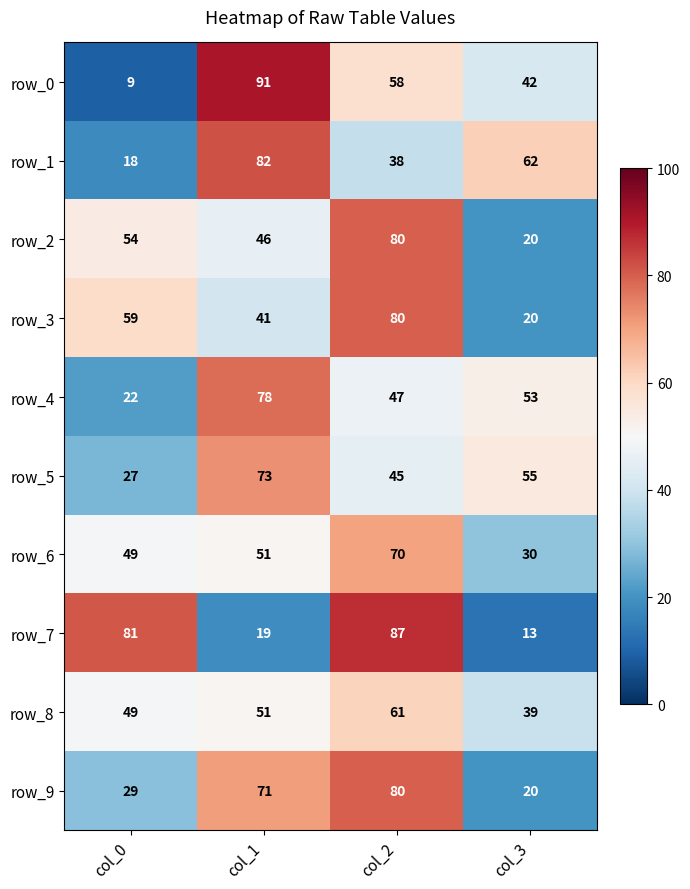

What value does the row_5 series have at col_1?

73